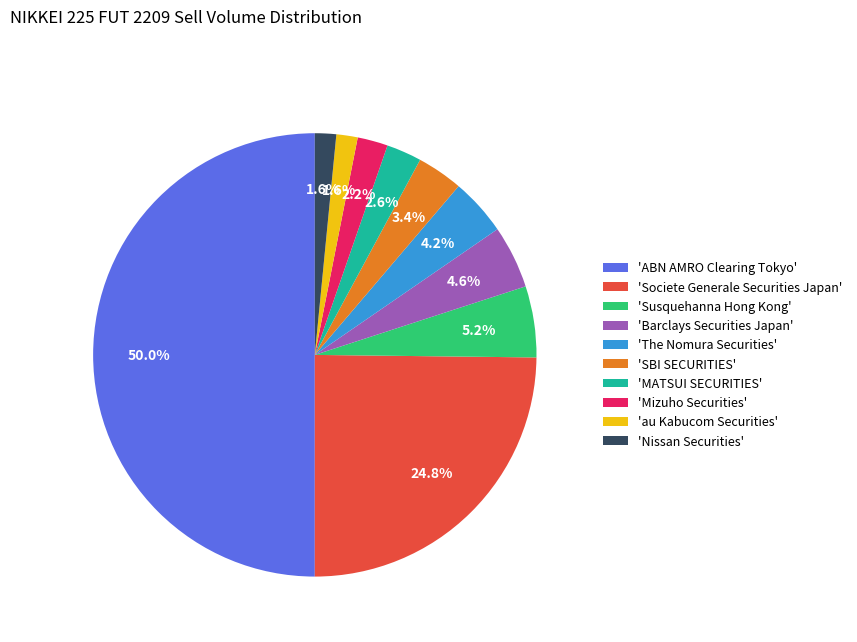

Combined, do 'The Nomura Securities' and 'ABN AMRO Clearing Tokyo' account for over 50%?

Yes